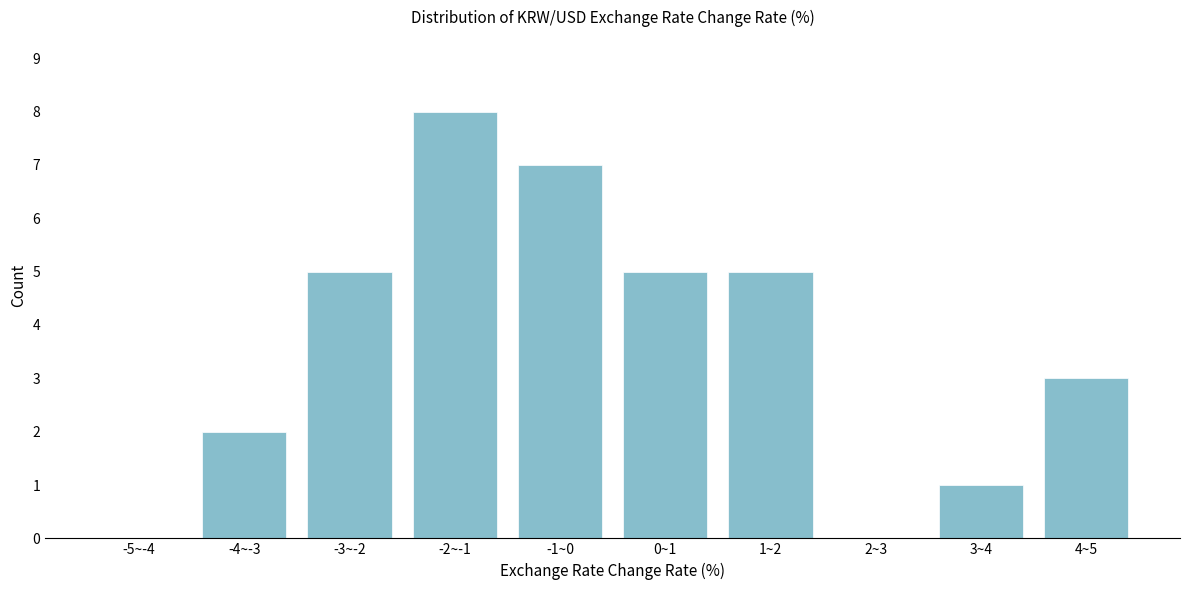

Reading left to right, transcribe all the data shown in this chart.

-5~-4=0	-4~-3=2	-3~-2=5	-2~-1=8	-1~0=7	0~1=5	1~2=5	2~3=0	3~4=1	4~5=3